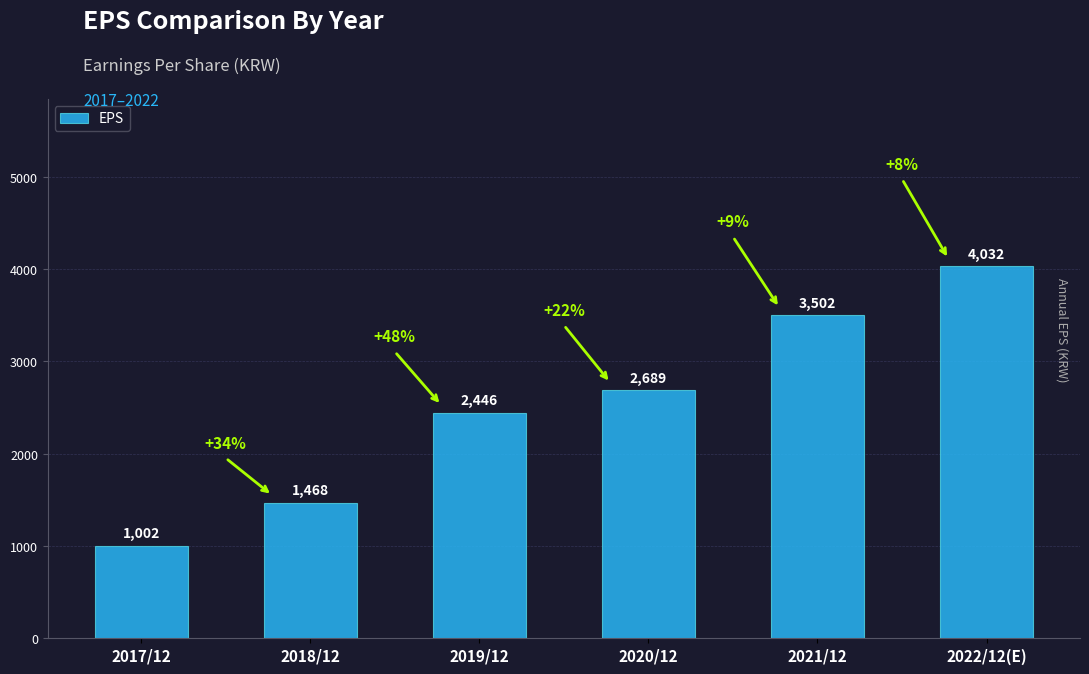

What is the approximate value at 2021/12?

3502